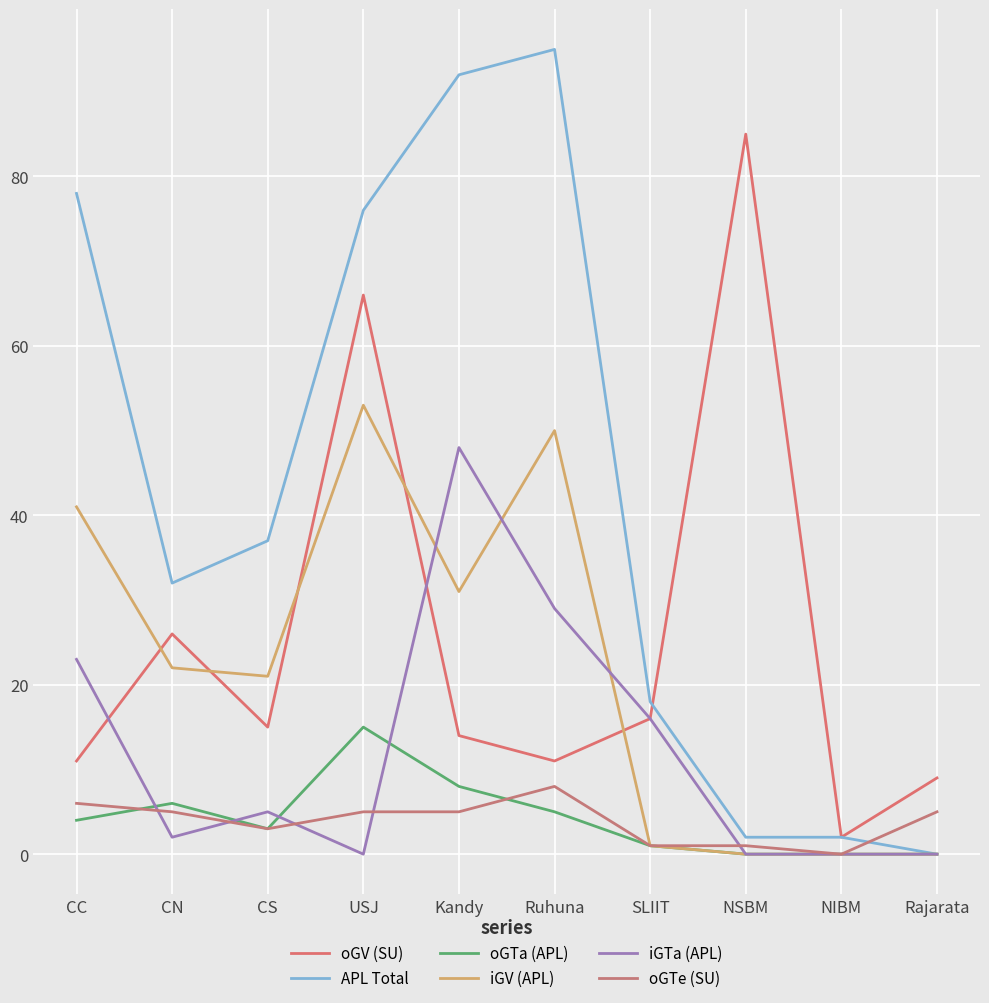

Which series has the largest range (max minus min)?

APL Total